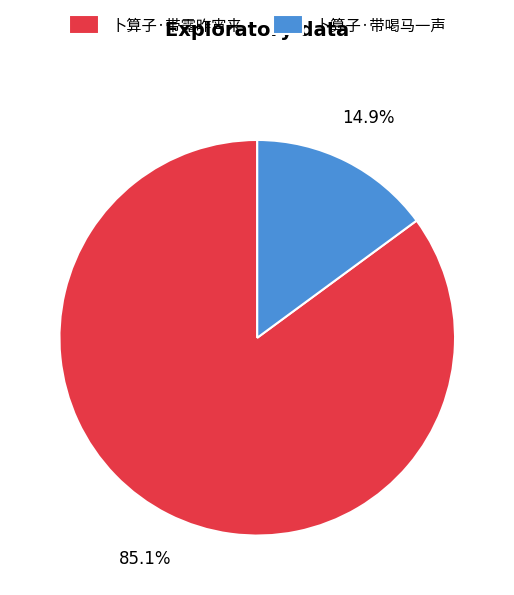

To the nearest percent, what percentage of the pie is 卜算子·带露昨宵来?

85%